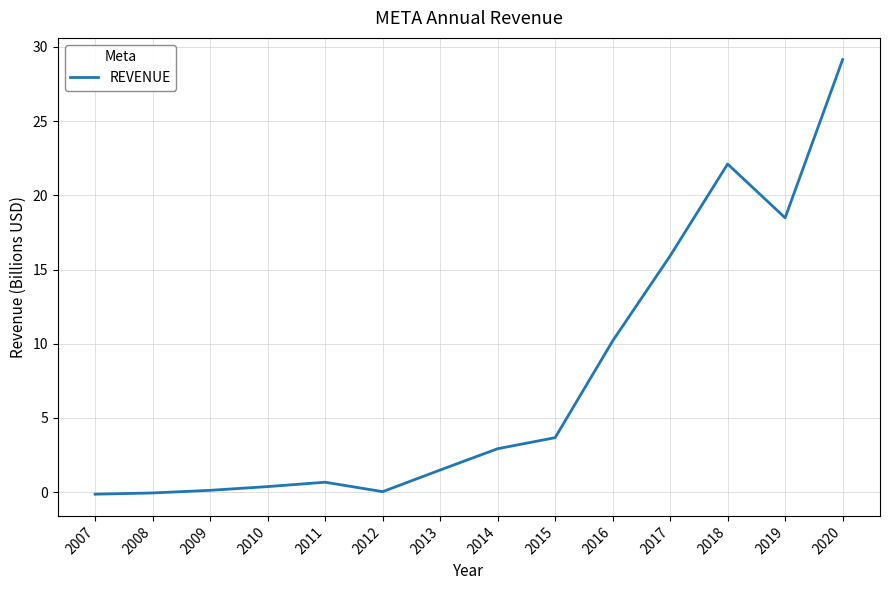

Does the chart display data point markers on the line(s)?

No